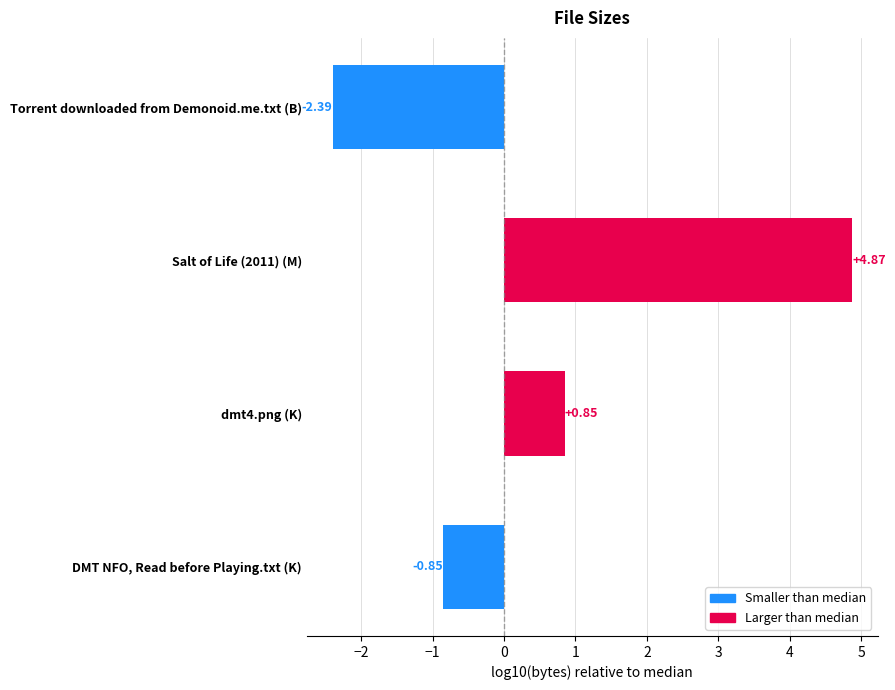

Which label corresponds to the smallest value in the chart?

Torrent downloaded from Demonoid.me.txt (B)